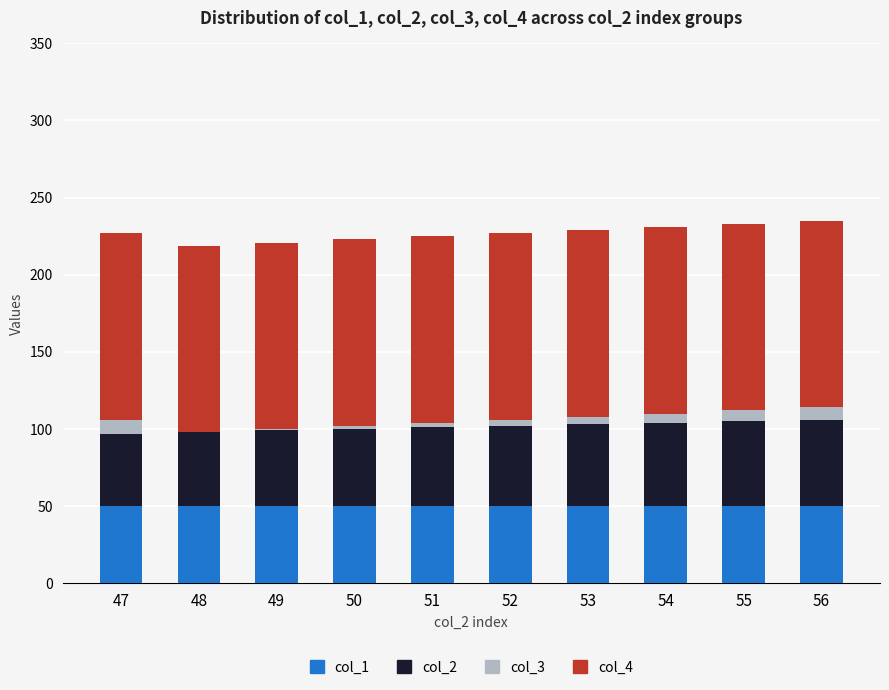

What is the maximum value for col_1?

50.0